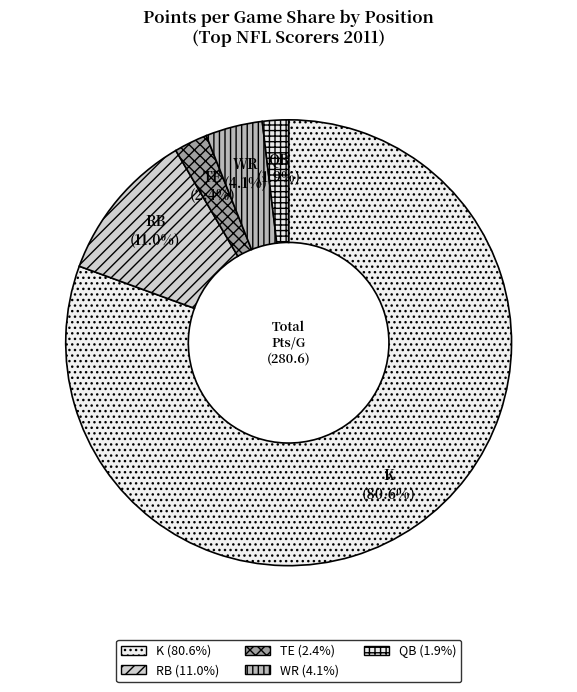

What percentage is the WR slice, to the nearest percent?

4%